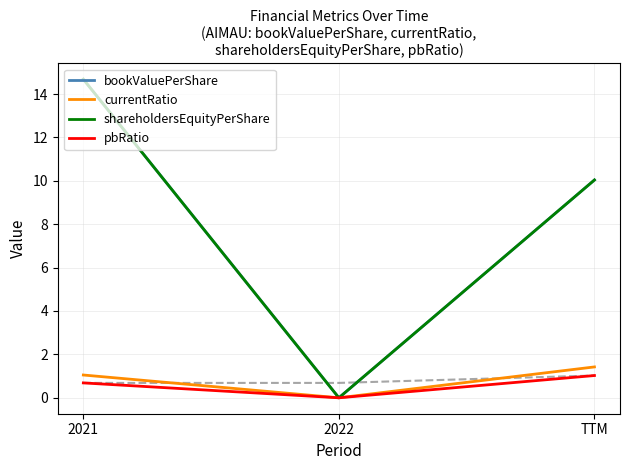

What is the label of the 1st point from the right?

TTM